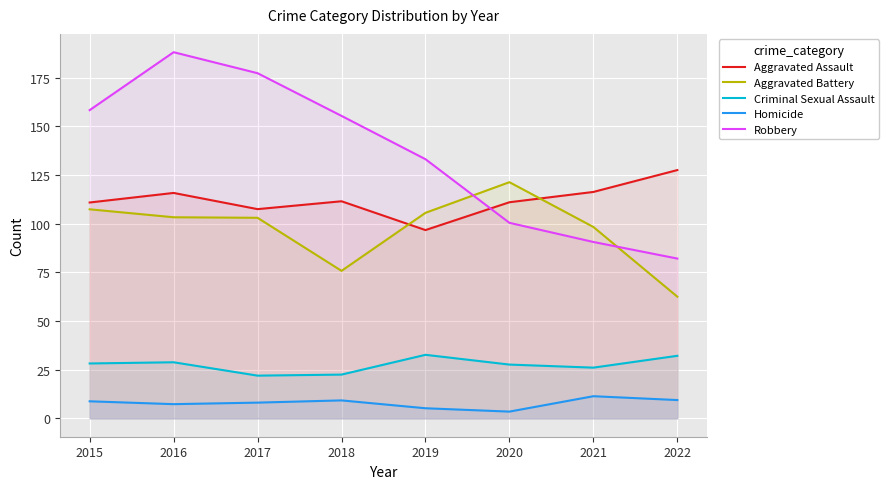

What is the average value of the Criminal Sexual Assault series?

27.5